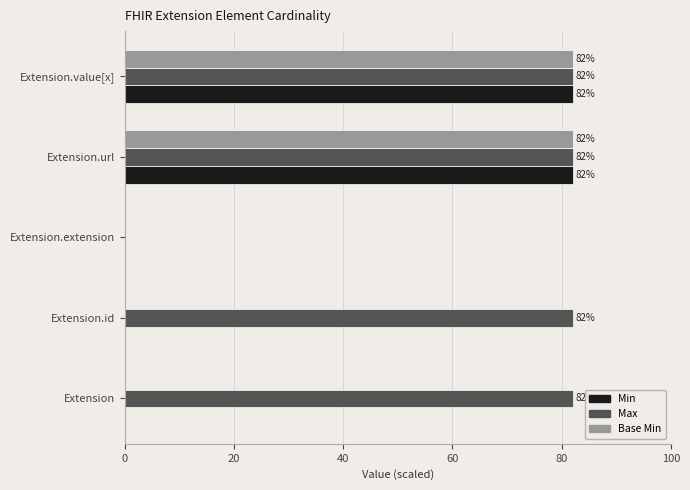

How many Min values are between 0 and 82?

5